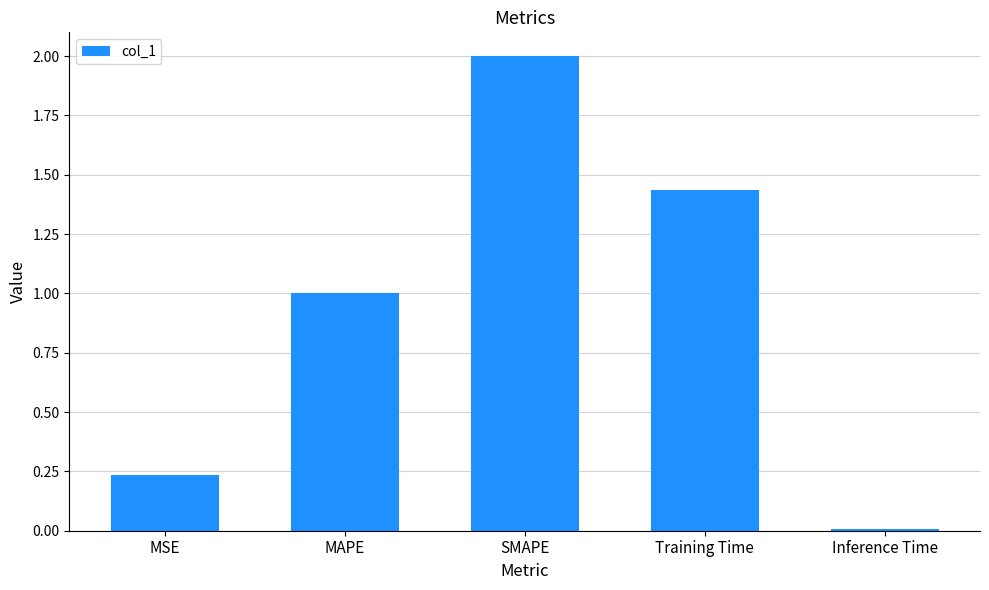

Is it true that the value at SMAPE is 2.0?

True